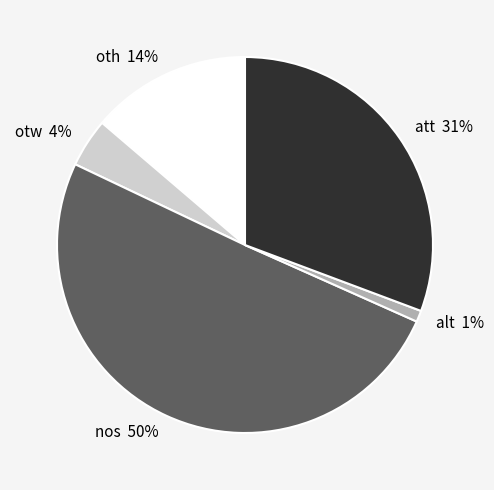

The alt slice represents 1% of the pie. True or false?

True